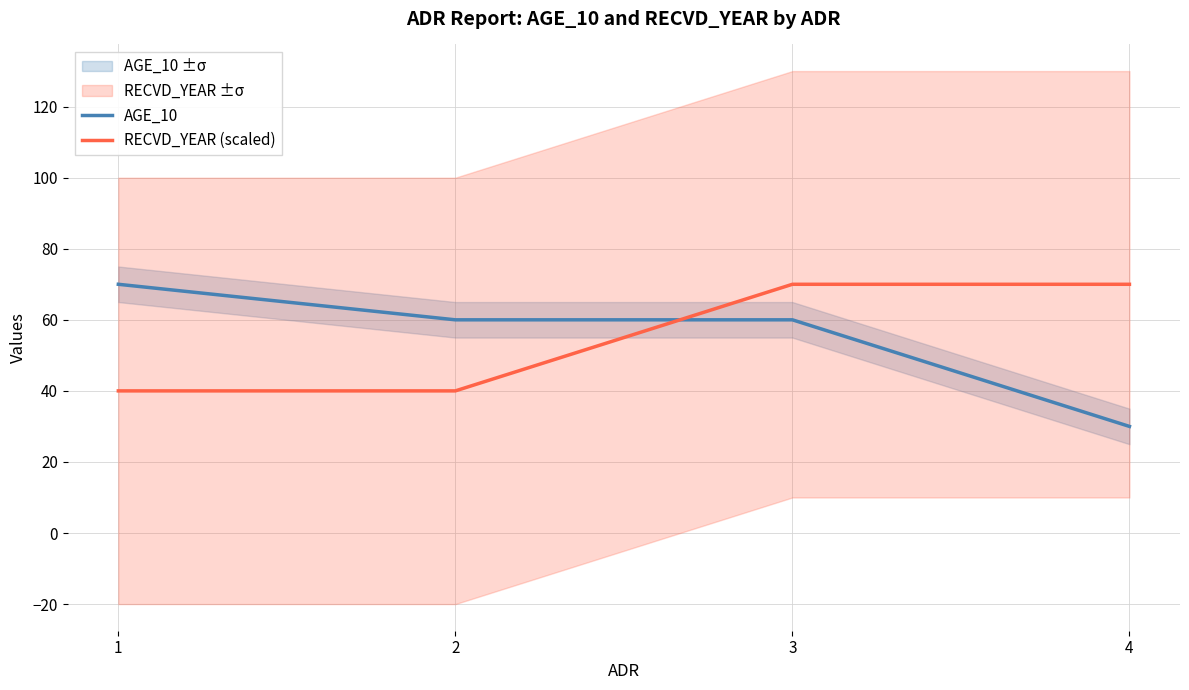

What is the difference between the highest and lowest values at 3?

10